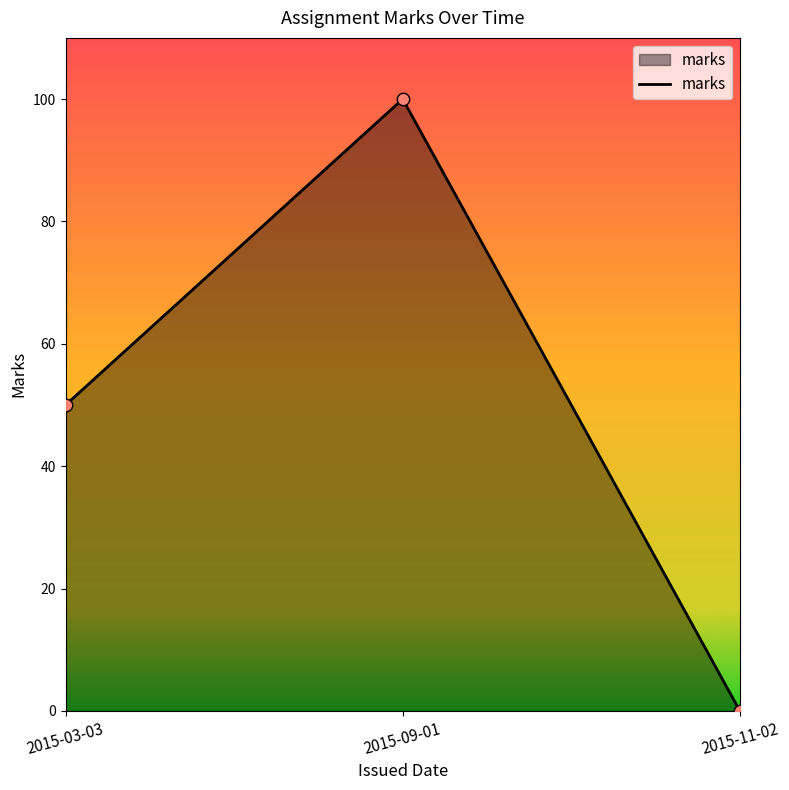

Between 2015-03-03 and 2015-11-02, which is larger?

2015-03-03